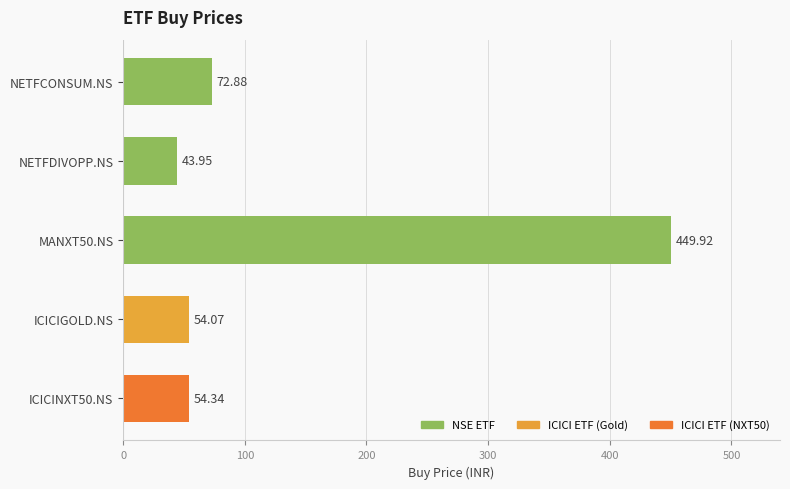

What is the change in value from ICICIGOLD.NS to NETFCONSUM.NS?

+18.8